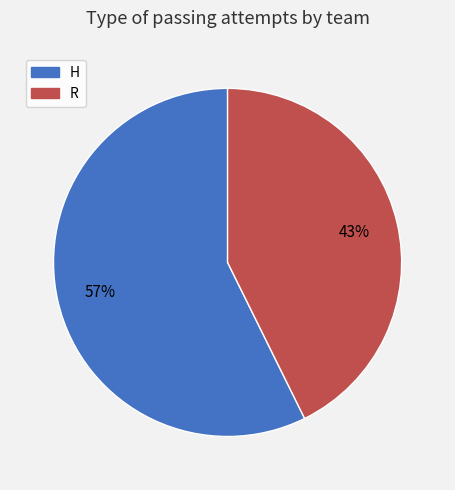

Is R the majority of the pie?

No